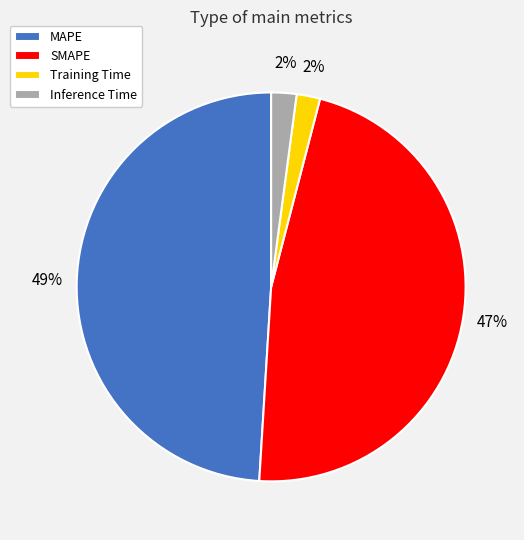

To the nearest percent, what portion does MAPE represent?

49%